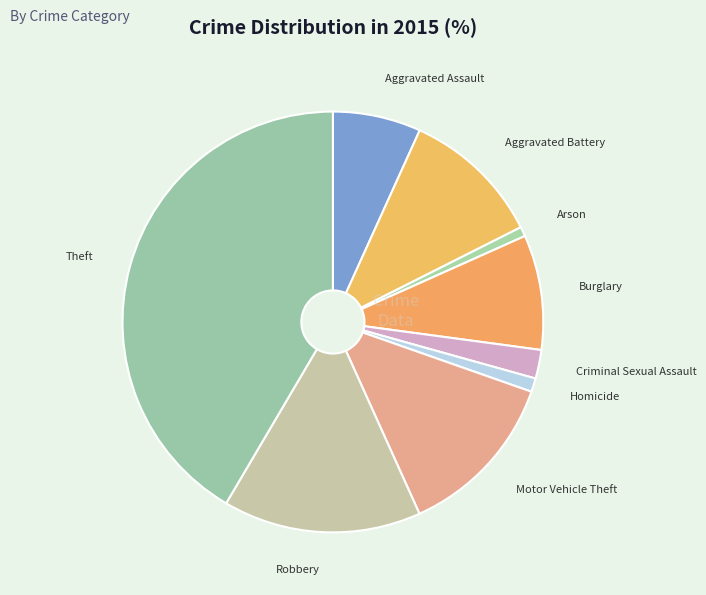

What is the largest slice in the pie chart?

Theft